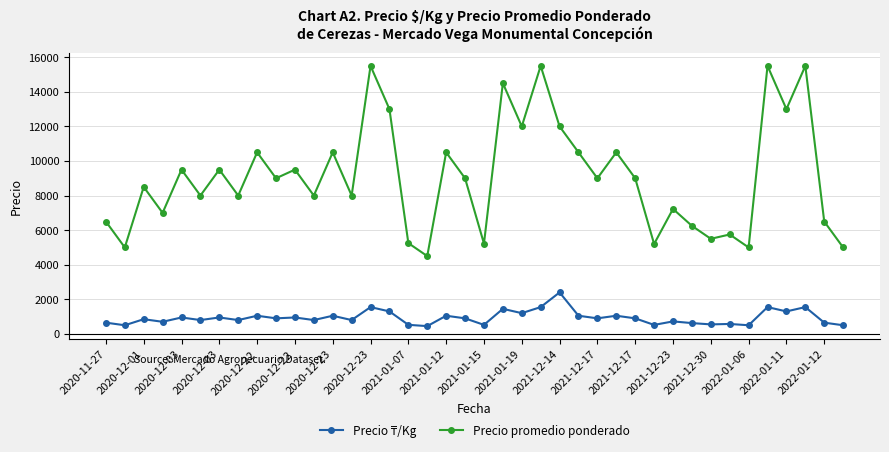

At how many categories does at least one series exceed 10213?

14